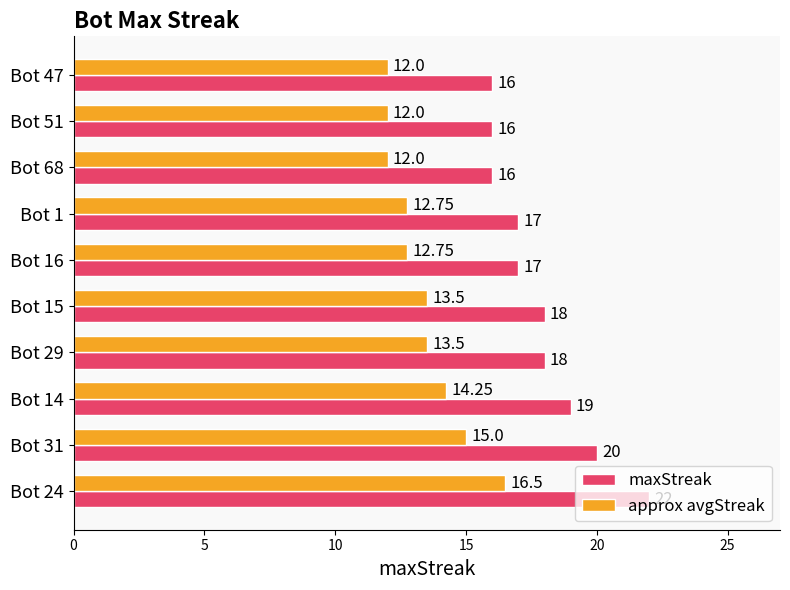

How many values in the approx avgStreak series are below 13?

5